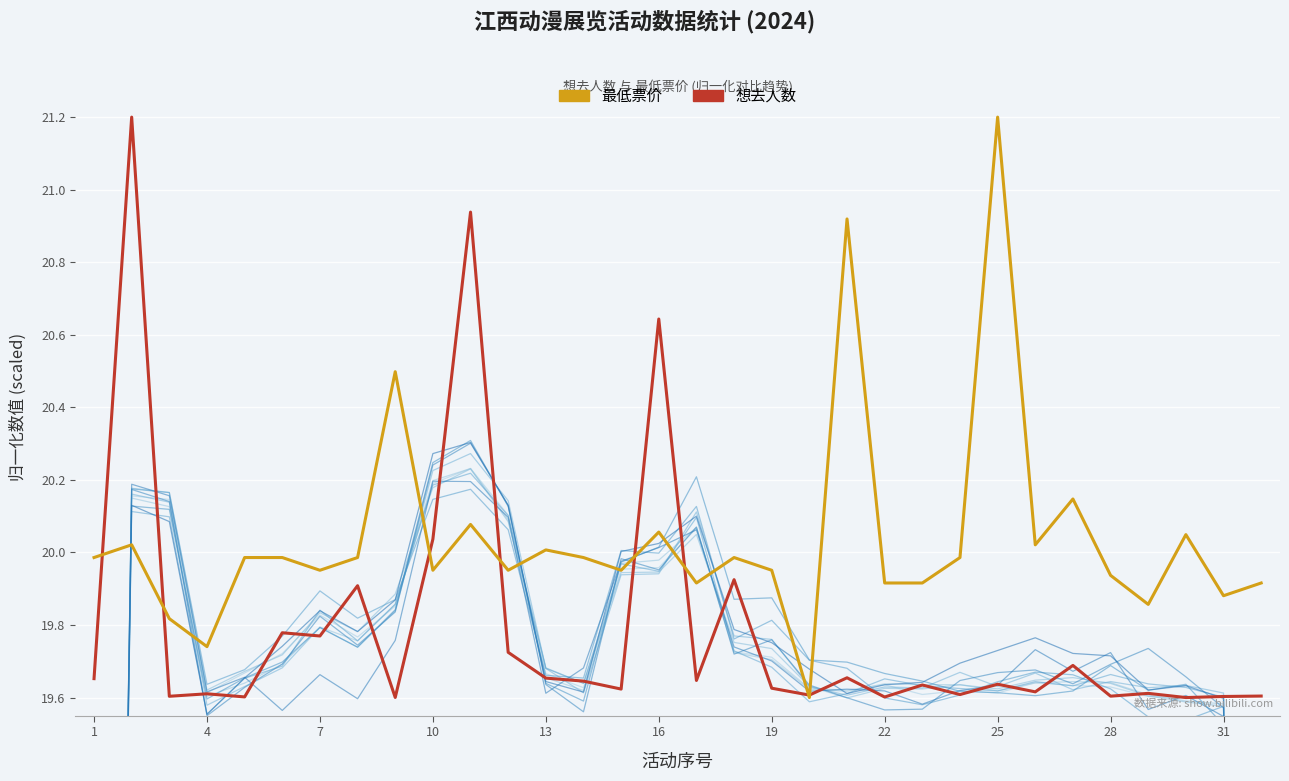

What is the value of the 最低票价 point at the 15th from the left?

20.0